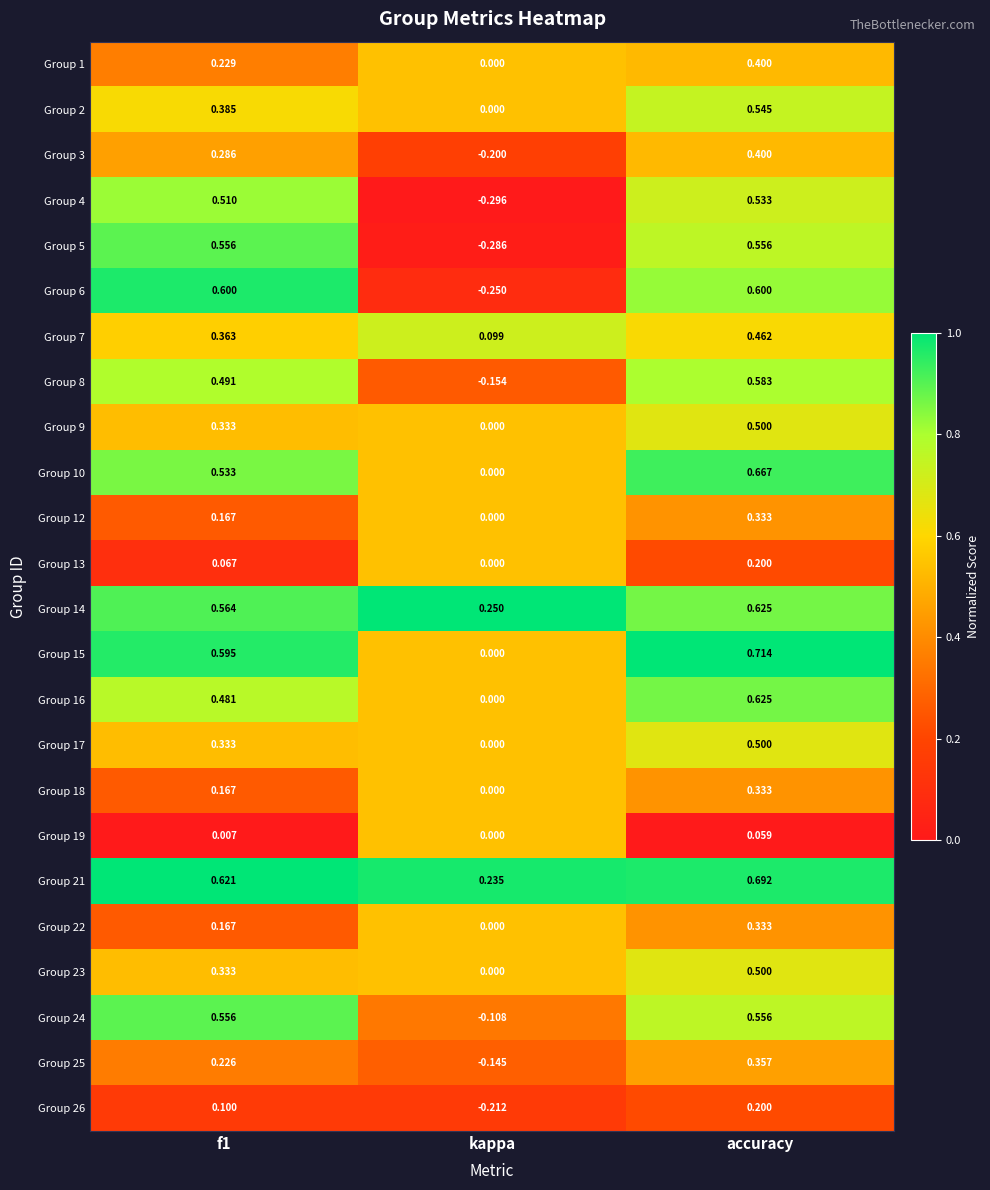

Which label corresponds to the smallest value in the chart?

kappa